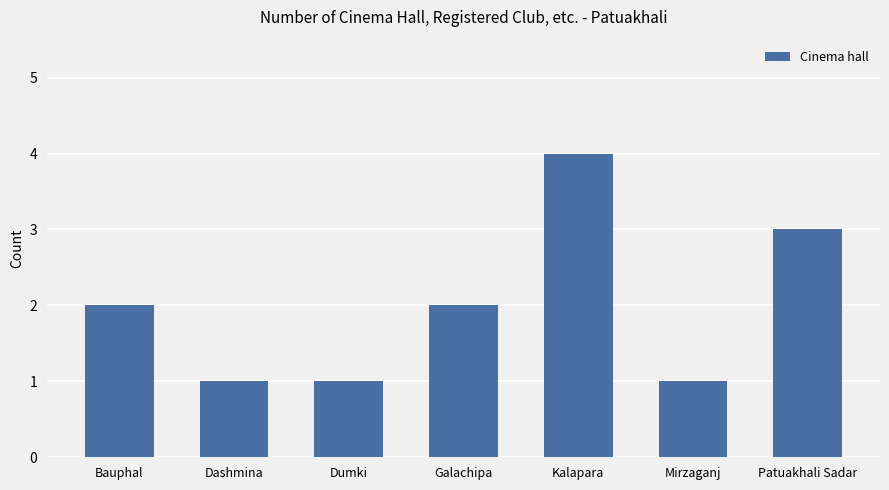

Reading right to left, transcribe all the data shown in this chart.

3	1	4	2	1	1	2